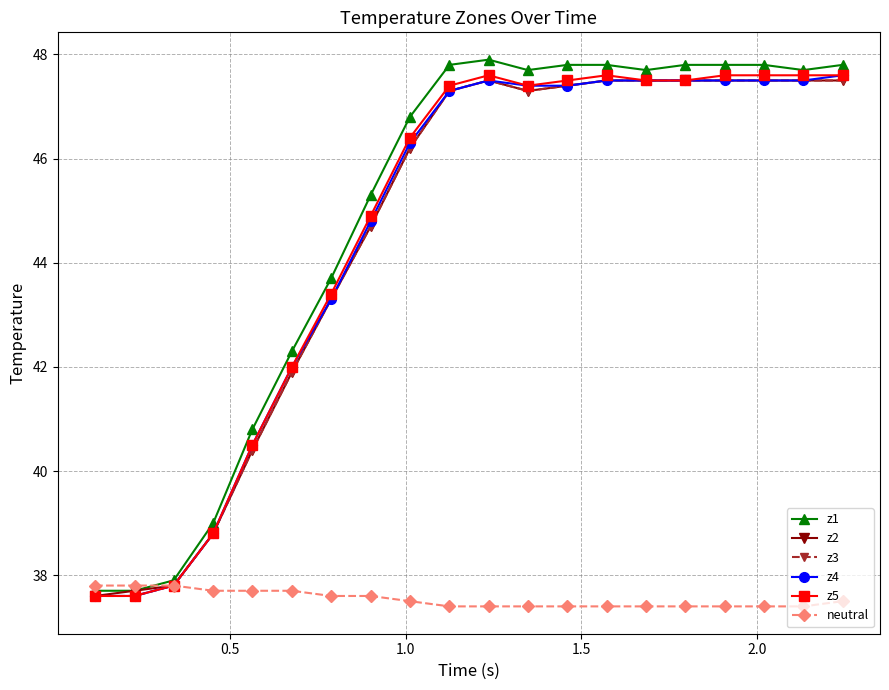

What is the value of the z4 point at the 19th from the left?

47.5